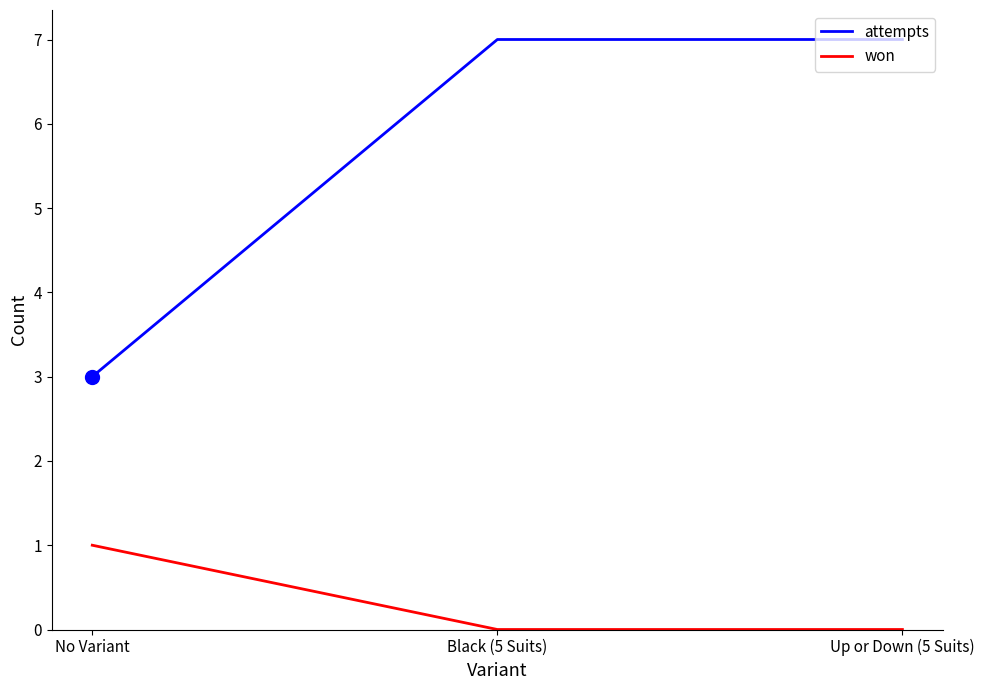

Which series has the largest range (max minus min)?

attempts